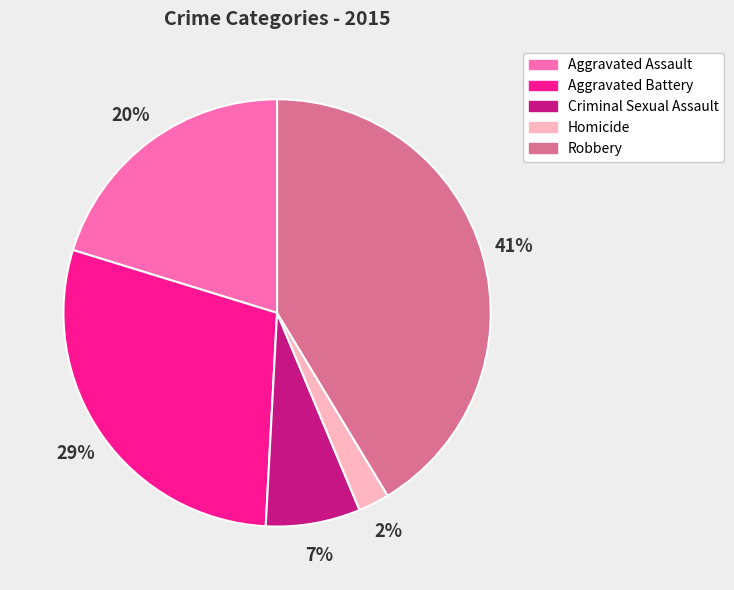

Which category has the smallest portion of the pie?

Homicide